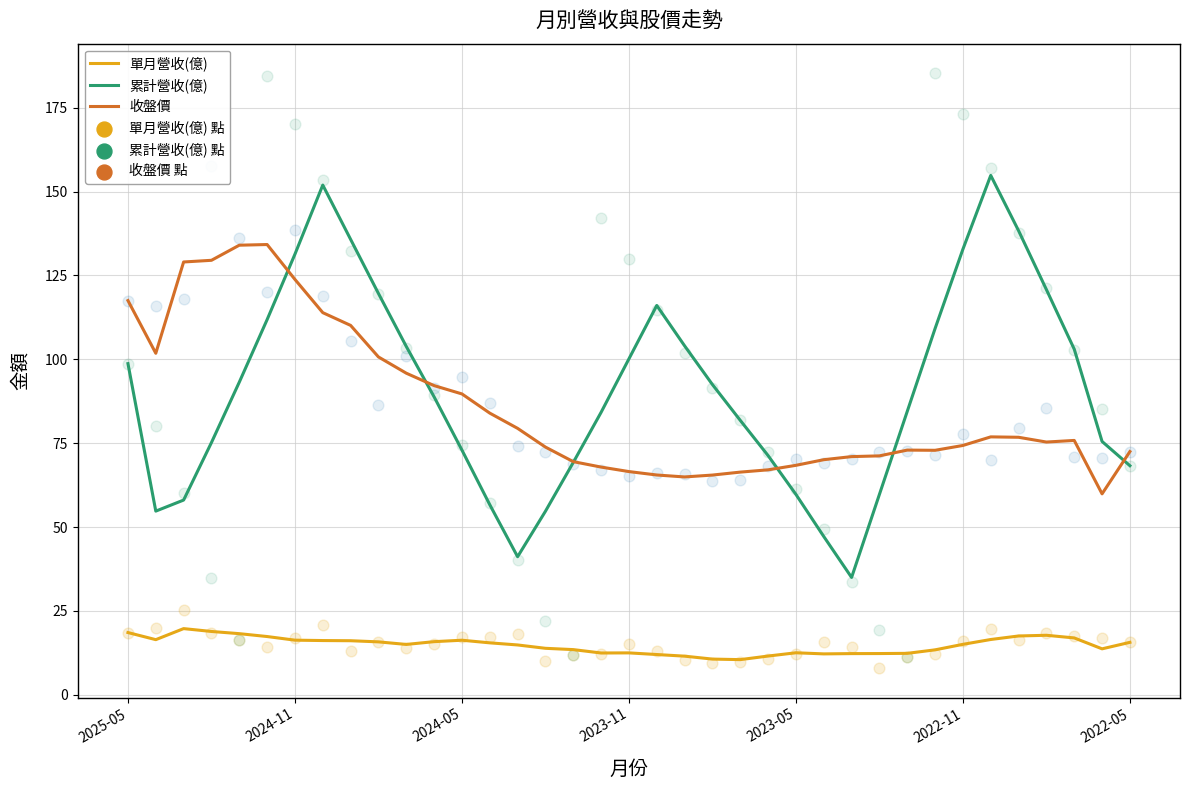

At how many categories does at least one series exceed 78?

28